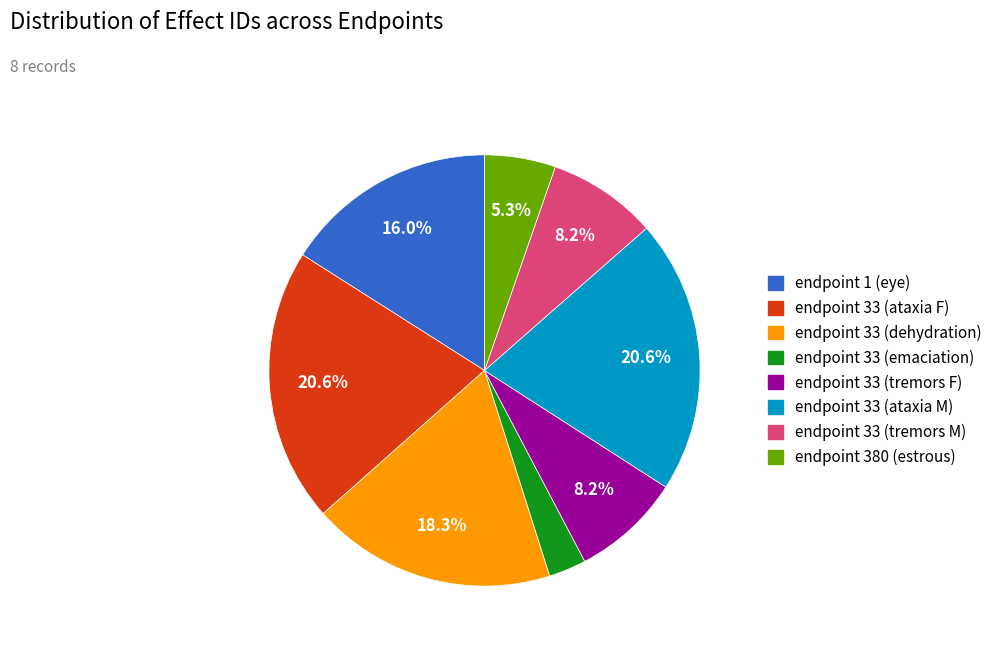

Which category has the smallest portion of the pie?

endpoint 33 (emaciation)